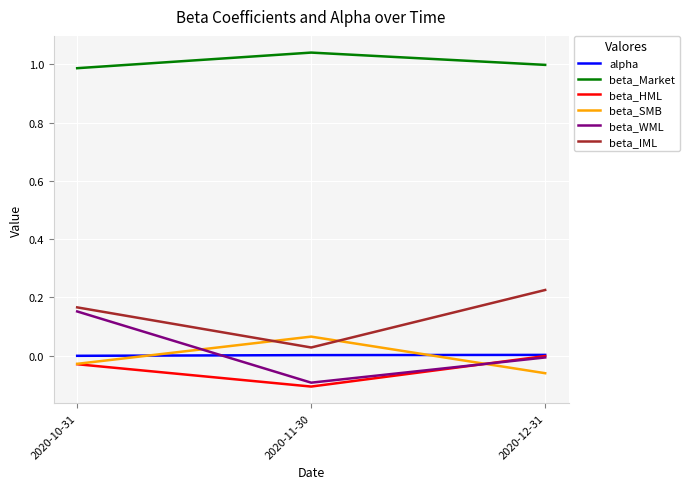

Which category has the highest value across all series?

2020-11-30